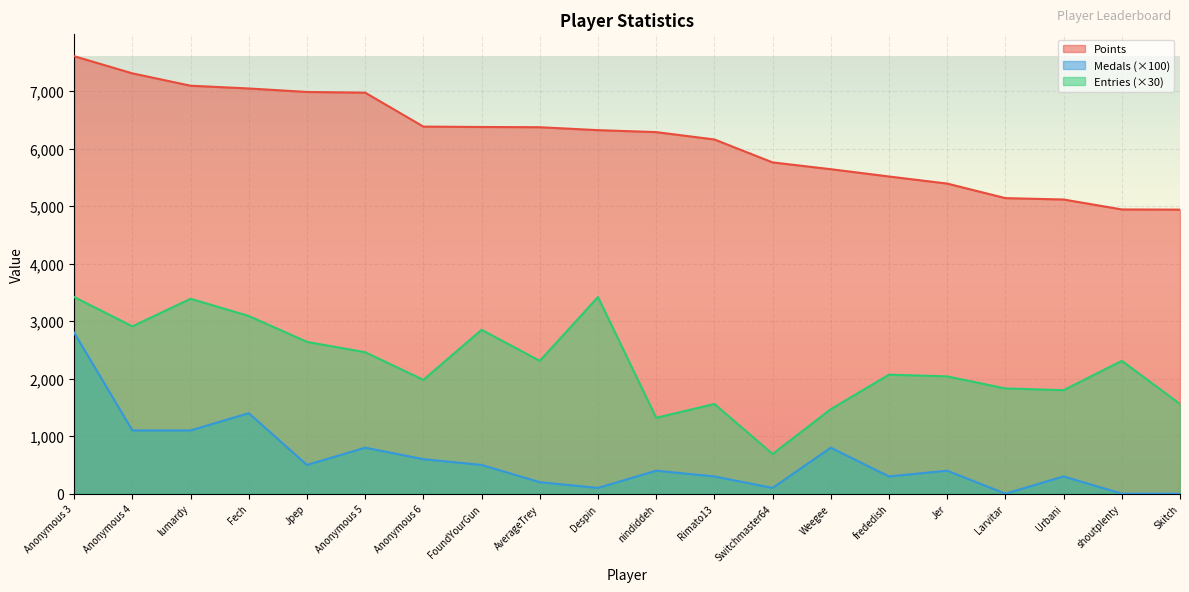

What is the sum of the Medals values at Anonymous 4 and lumardy?

2200